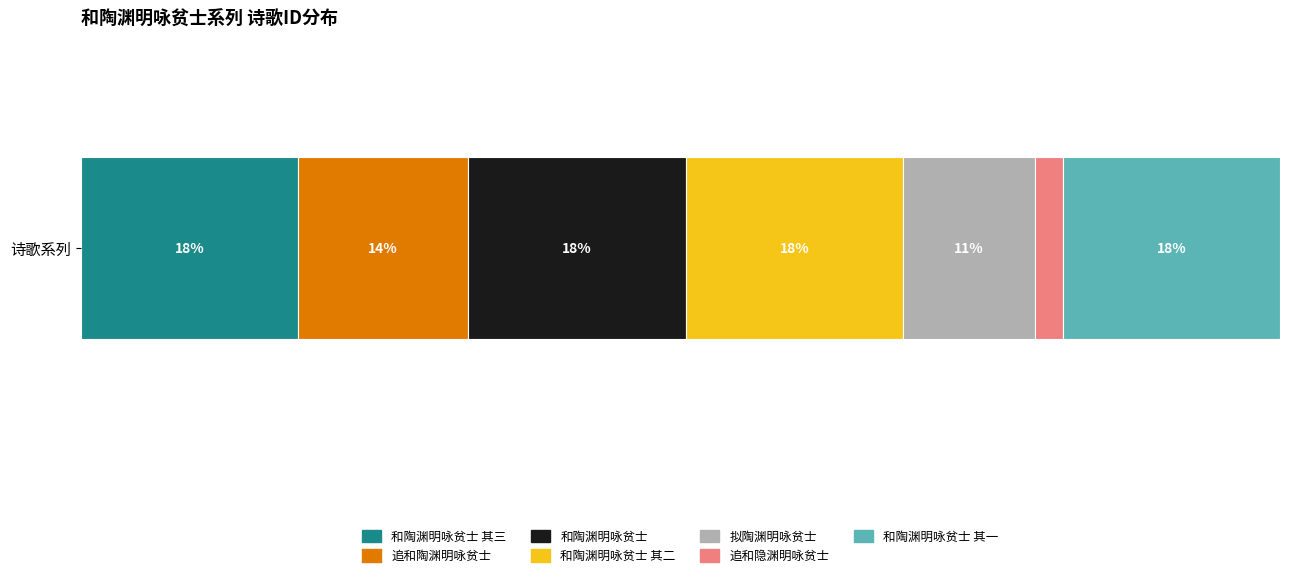

What are all the series names shown in the legend?

和陶渊明咏贫士 其三, 追和陶渊明咏贫士, 和陶渊明咏贫士, 和陶渊明咏贫士 其二, 拟陶渊明咏贫士, 追和隐渊明咏贫士, 和陶渊明咏贫士 其一